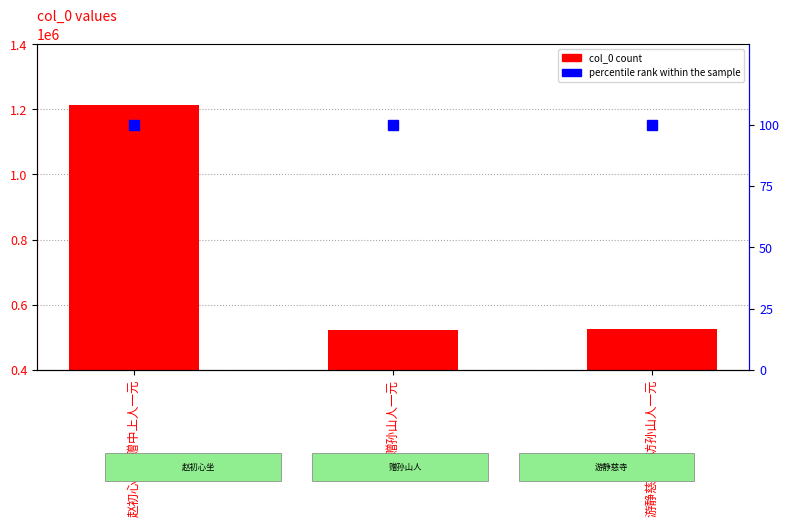

Reading right to left, transcribe all the data shown in this chart.

524622	520731	1214563